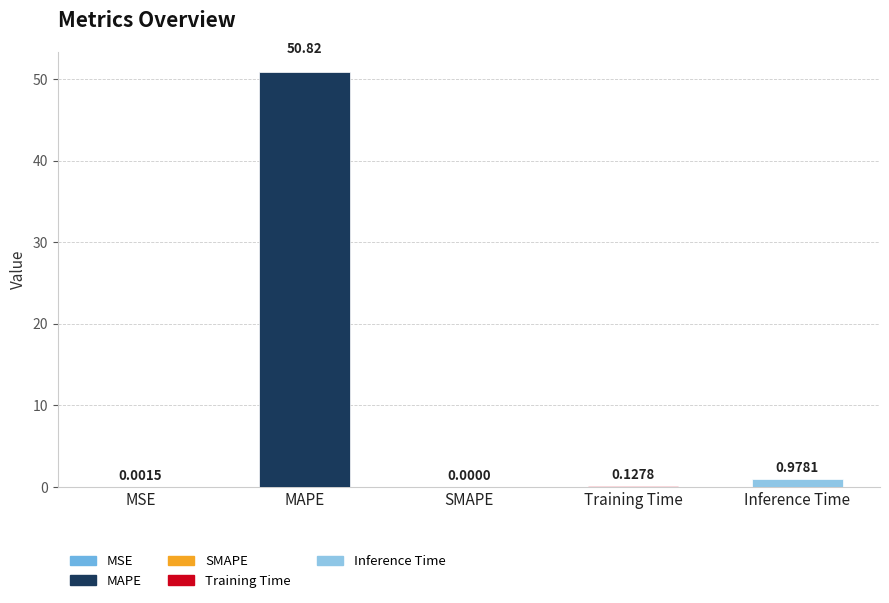

Which category has the highest value across all series?

MAPE